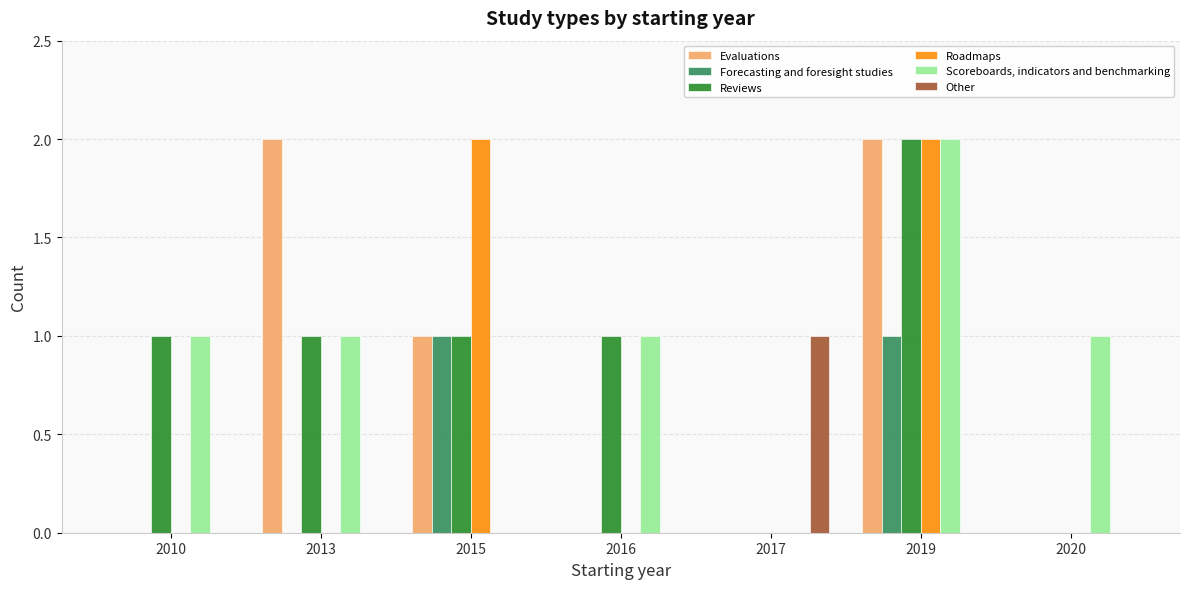

Which series changed the most between 2010 and 2020?

Reviews